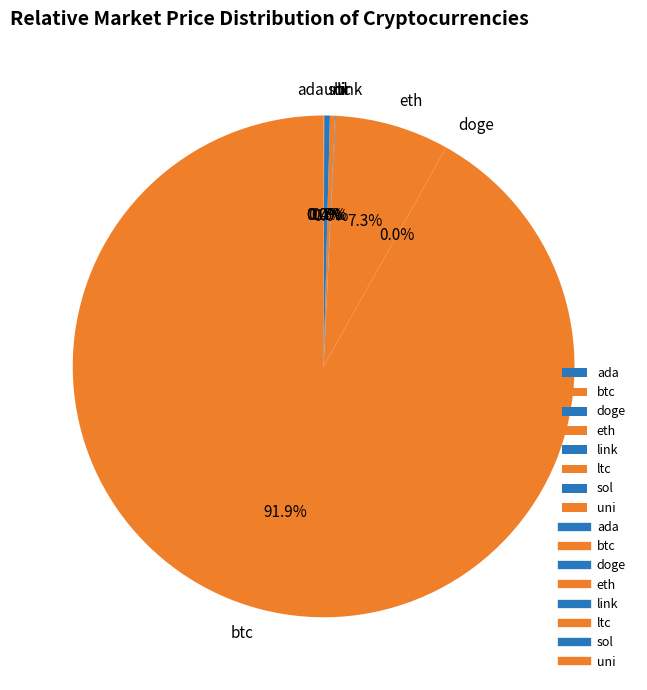

Which slice is the largest?

btc